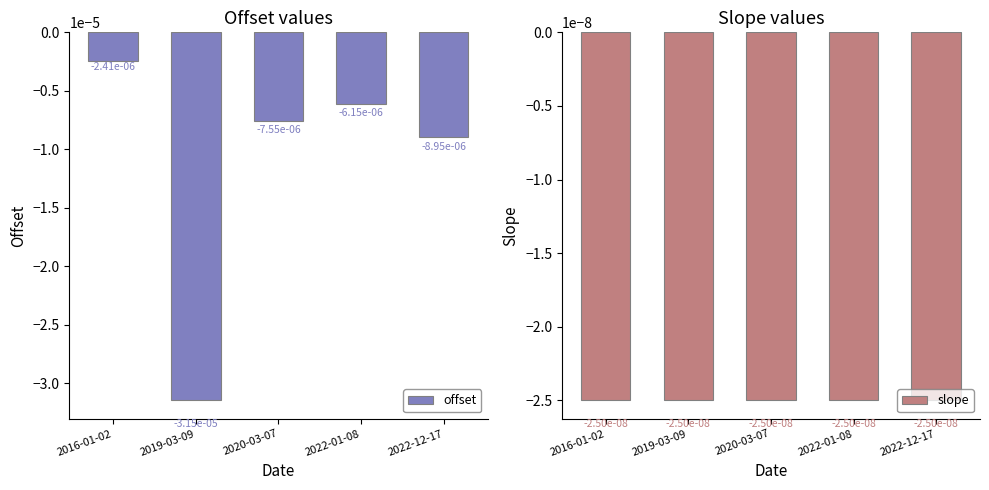

Which series has the widest spread of values?

offset